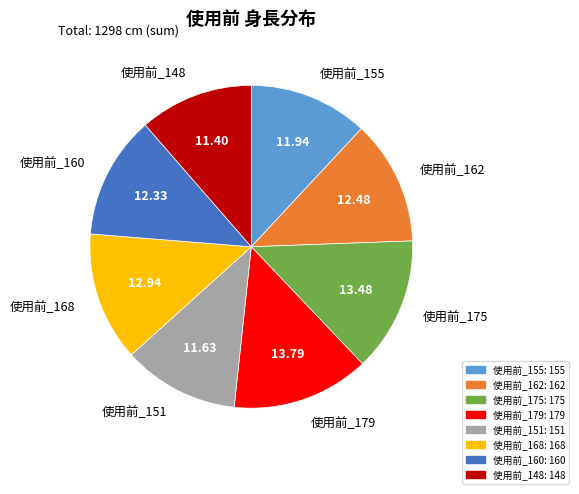

What is the ratio of the value at 使用前_175 to the value at 使用前_179?

1.0